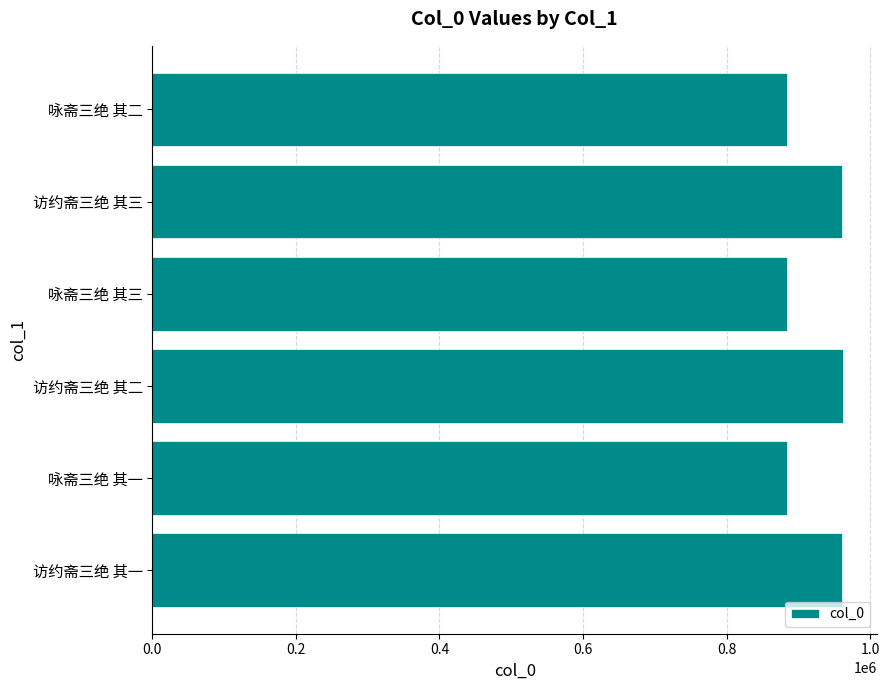

What is the ratio of the value at 咏斋三绝 其二 to the value at 咏斋三绝 其一?

1.0